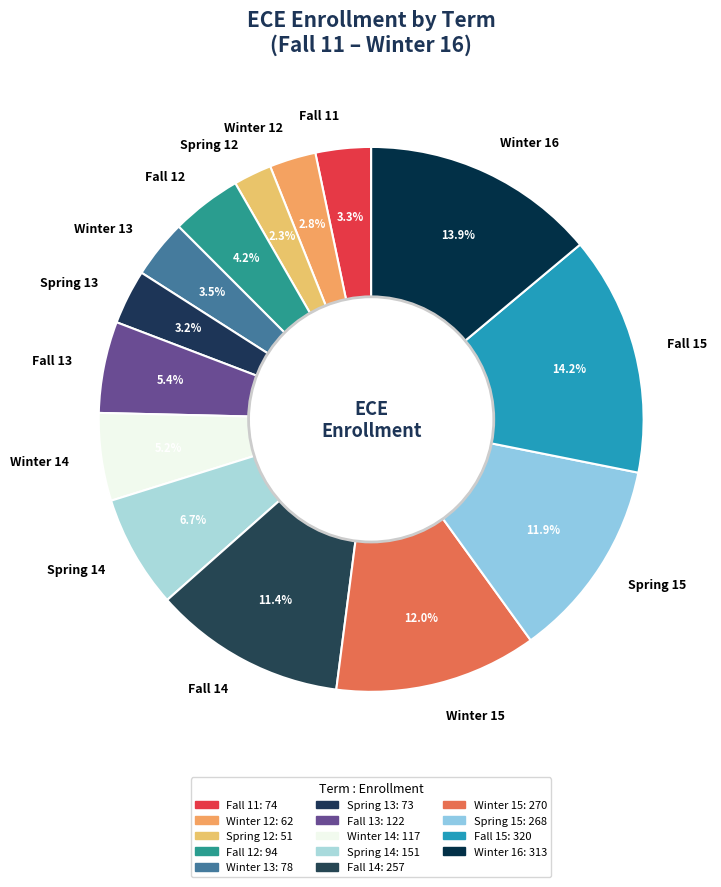

Which has a higher value, Fall 11 or Winter 14?

Winter 14